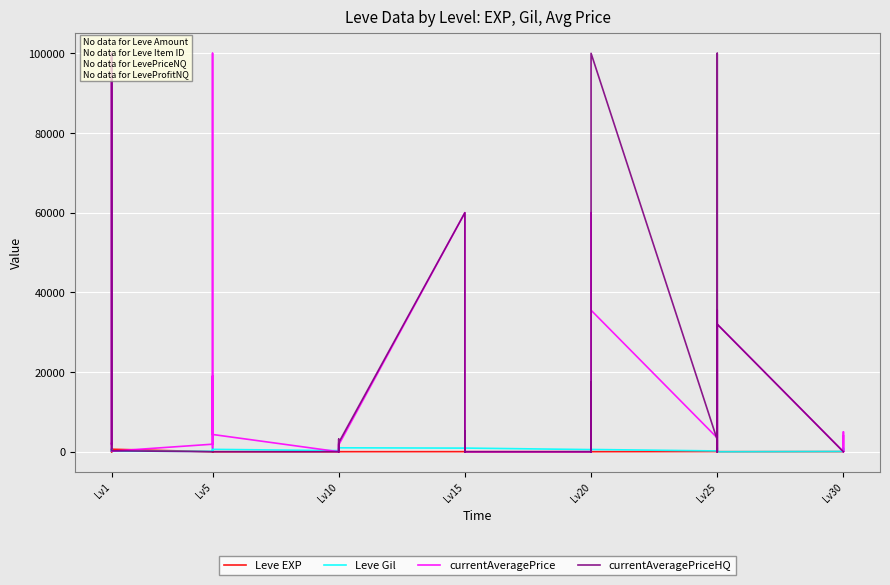

At how many categories does at least one series exceed 73950?

4